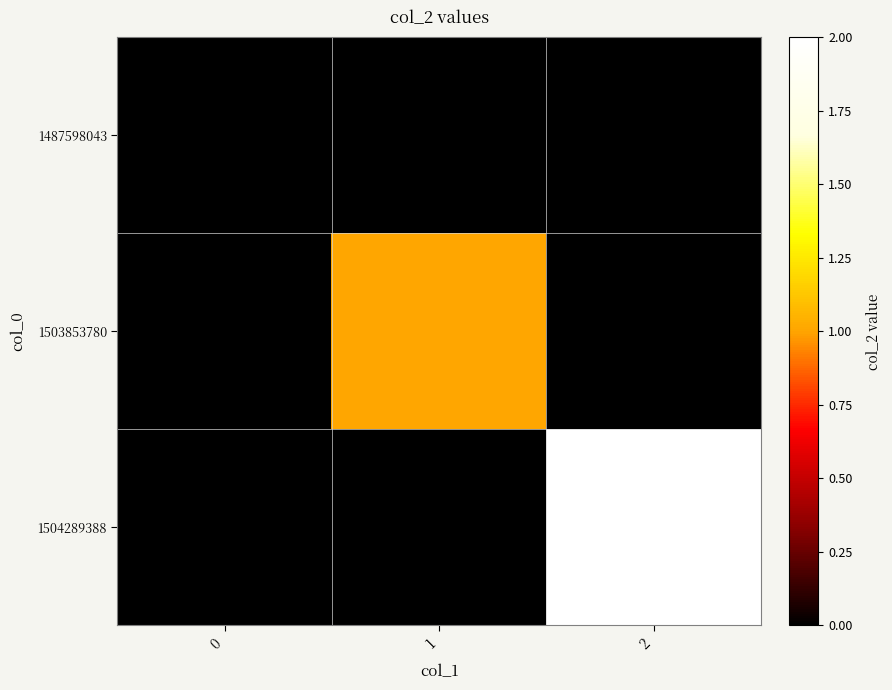

Between 1 and 2, which is larger?

1